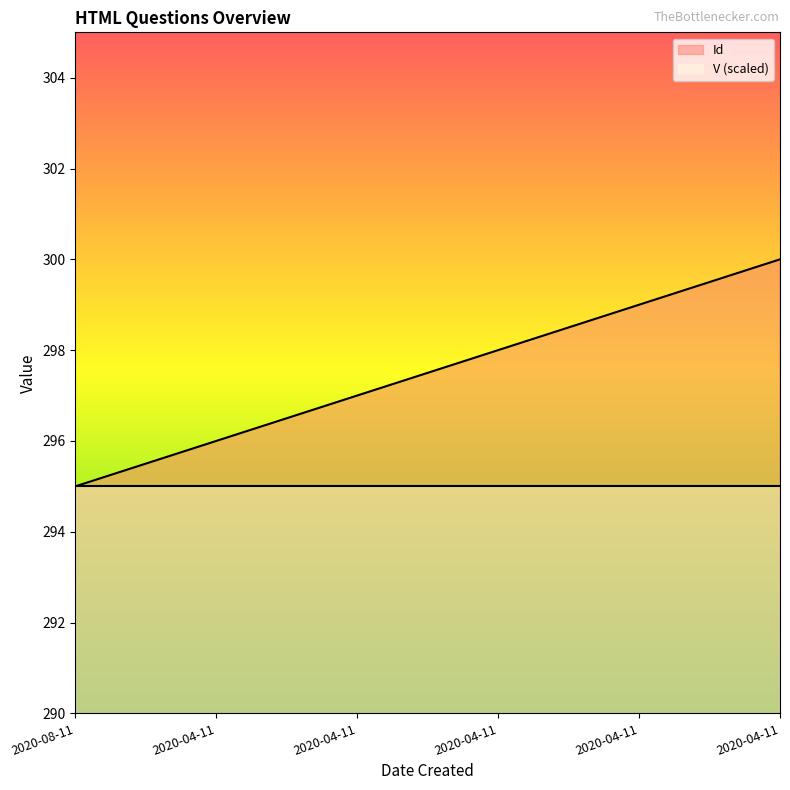

What is the difference between the second highest and minimum values?

4